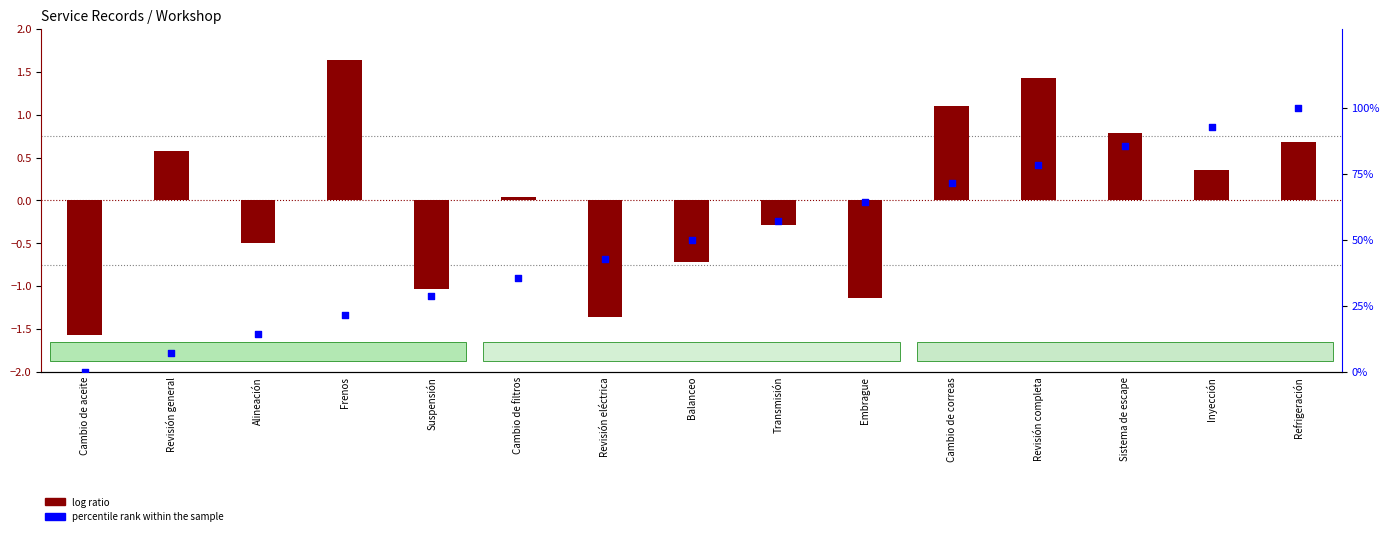

Which series reaches the maximum Y coordinate?

percentile rank within the sample